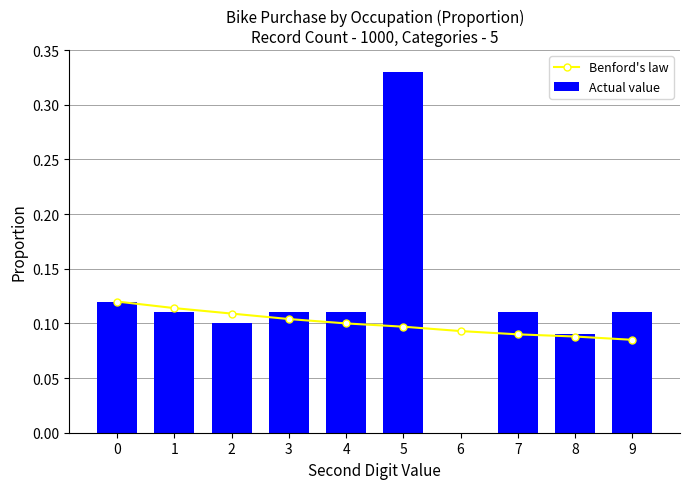

At which category does the chart reach its minimum across all series?

6